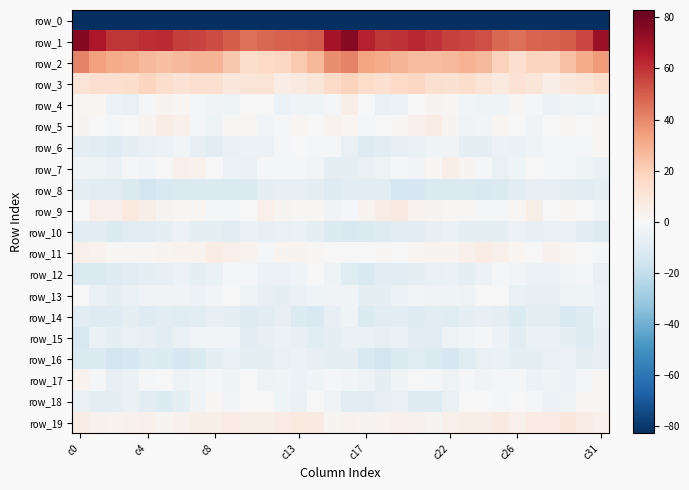

What is the sum of all row_2 values?

854.4